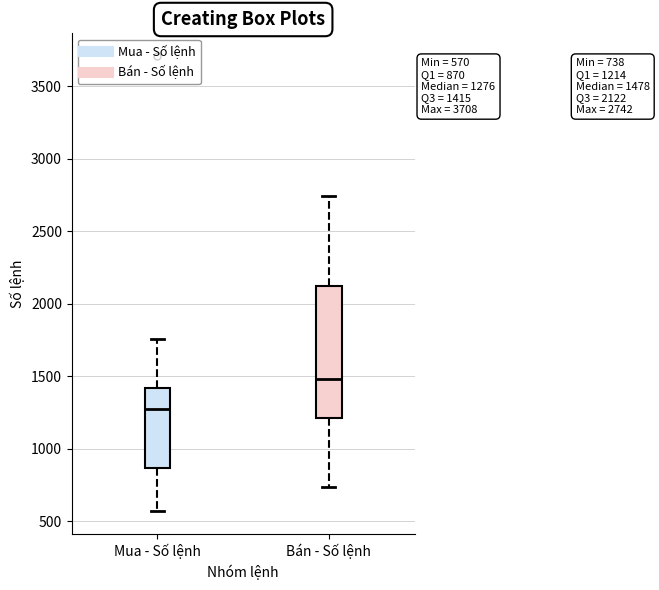

Which box is the tallest, from its lower edge to its upper edge?

Bán - Số lệnh